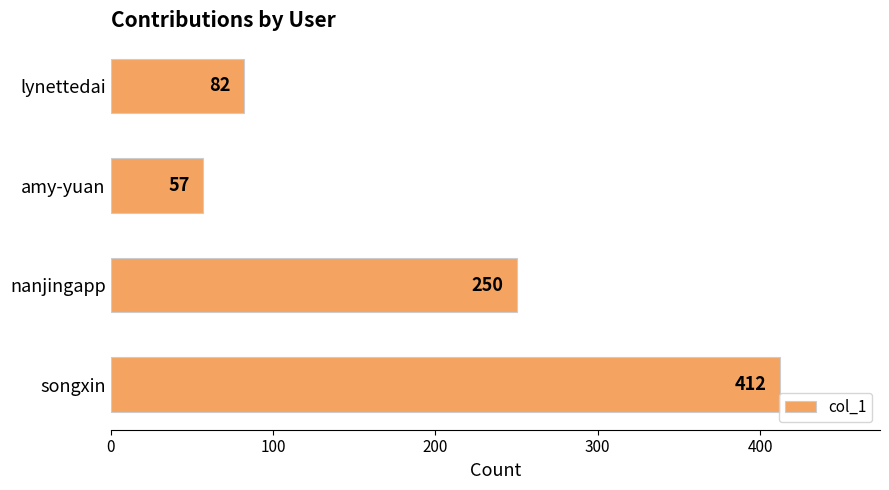

The value at nanjingapp is 349. True or false?

False